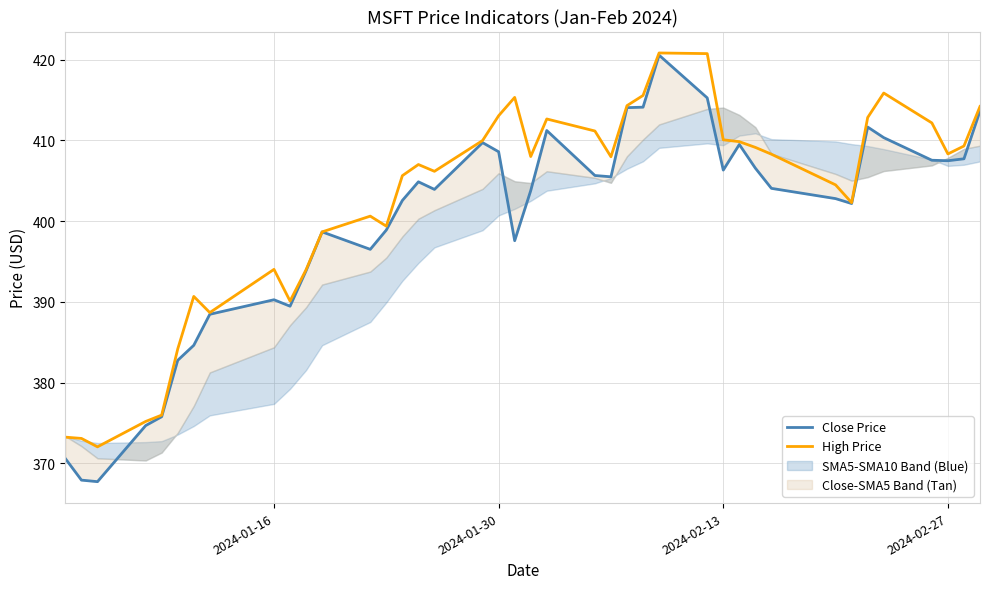

True or false: High Price and Close Price intersect in this chart.

False